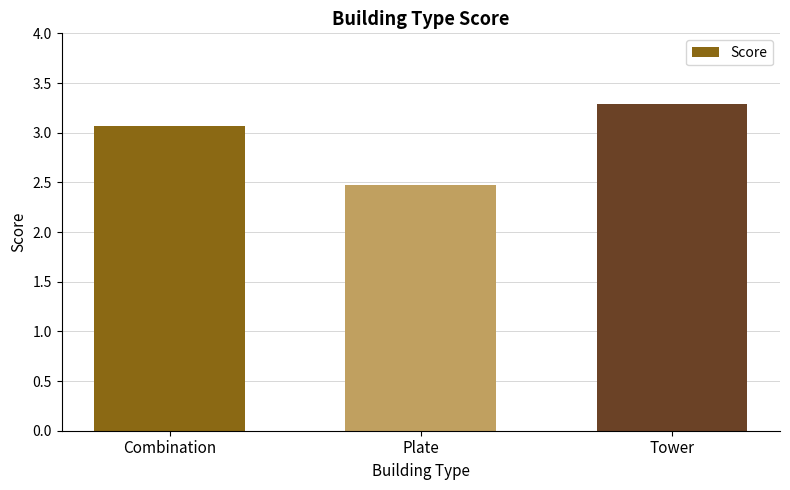

What is the value of the 1st bar from the left?

3.1